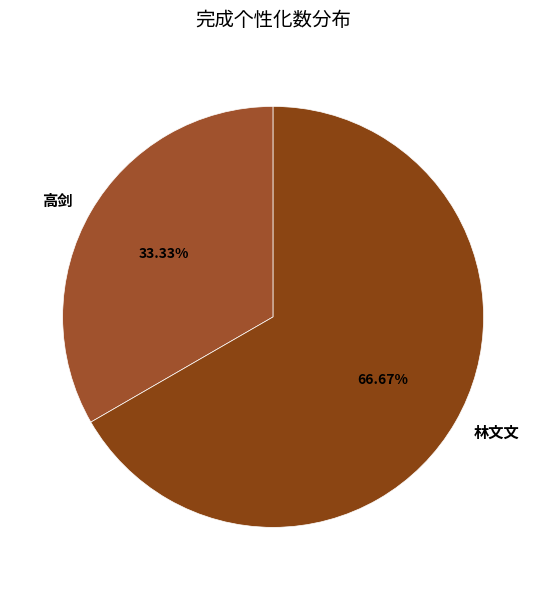

How many segments does this pie chart have?

2